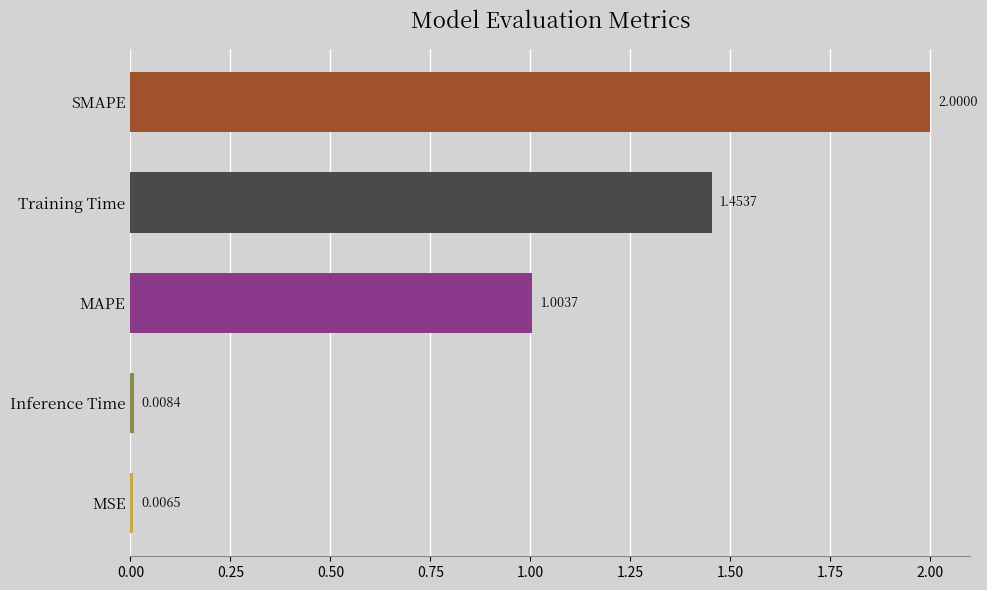

What is the label of the 2nd bar from the bottom?

Inference Time